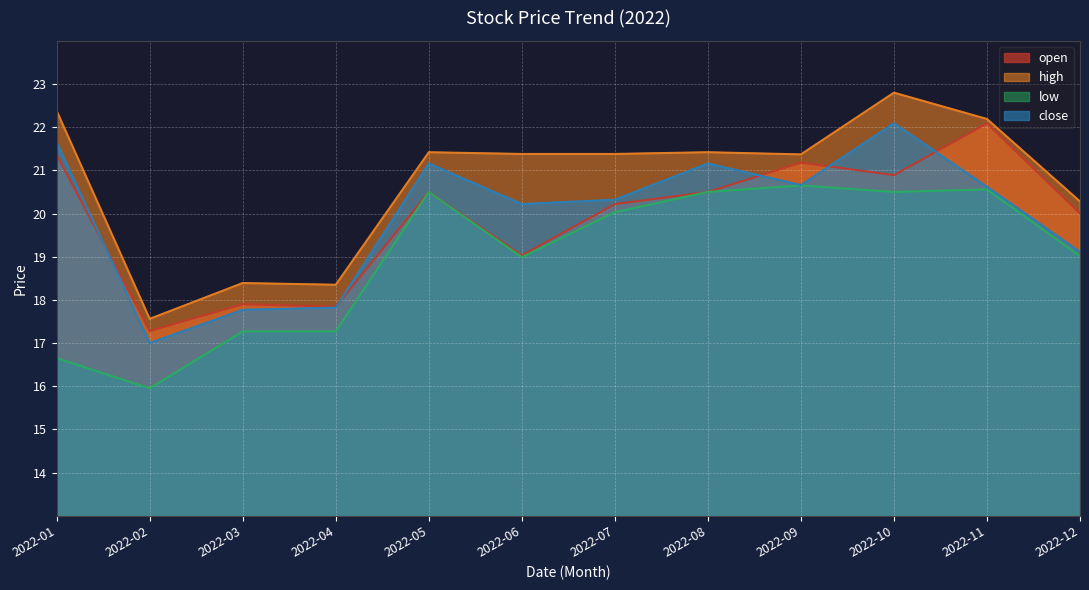

True or false: high and low cross at least once.

False